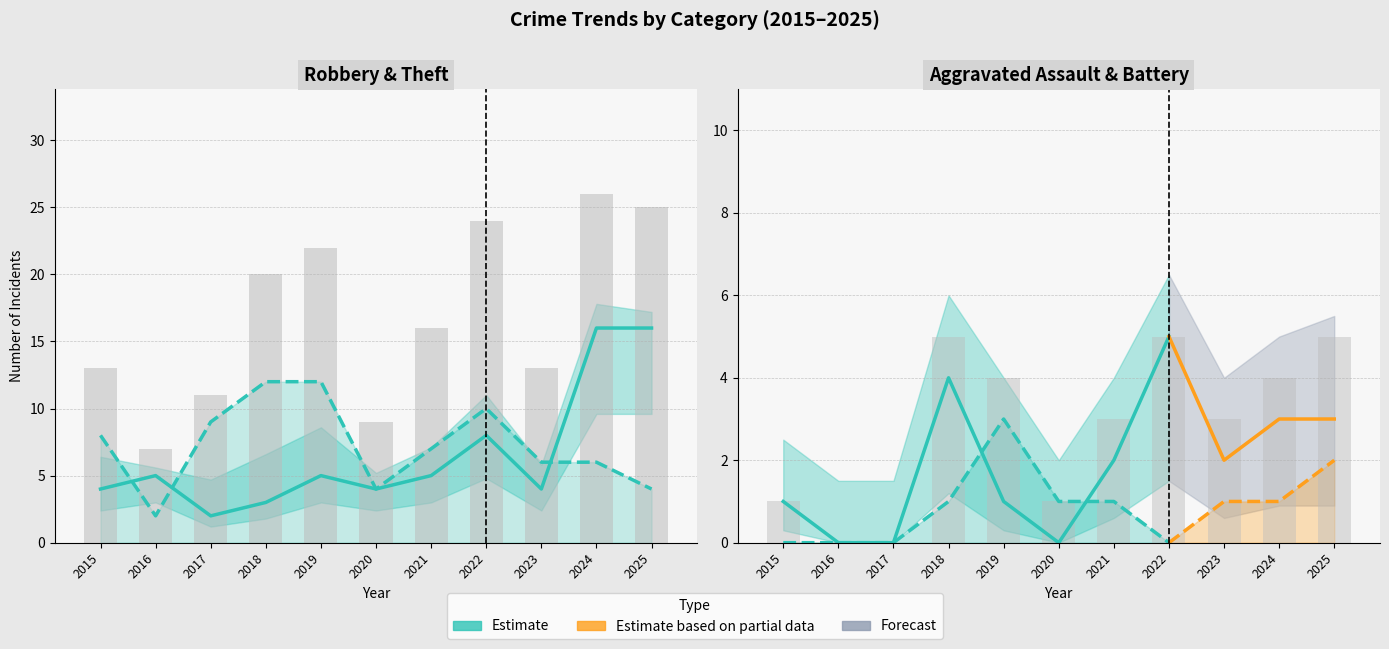

Between 2023 and 2017, which is larger?

2023